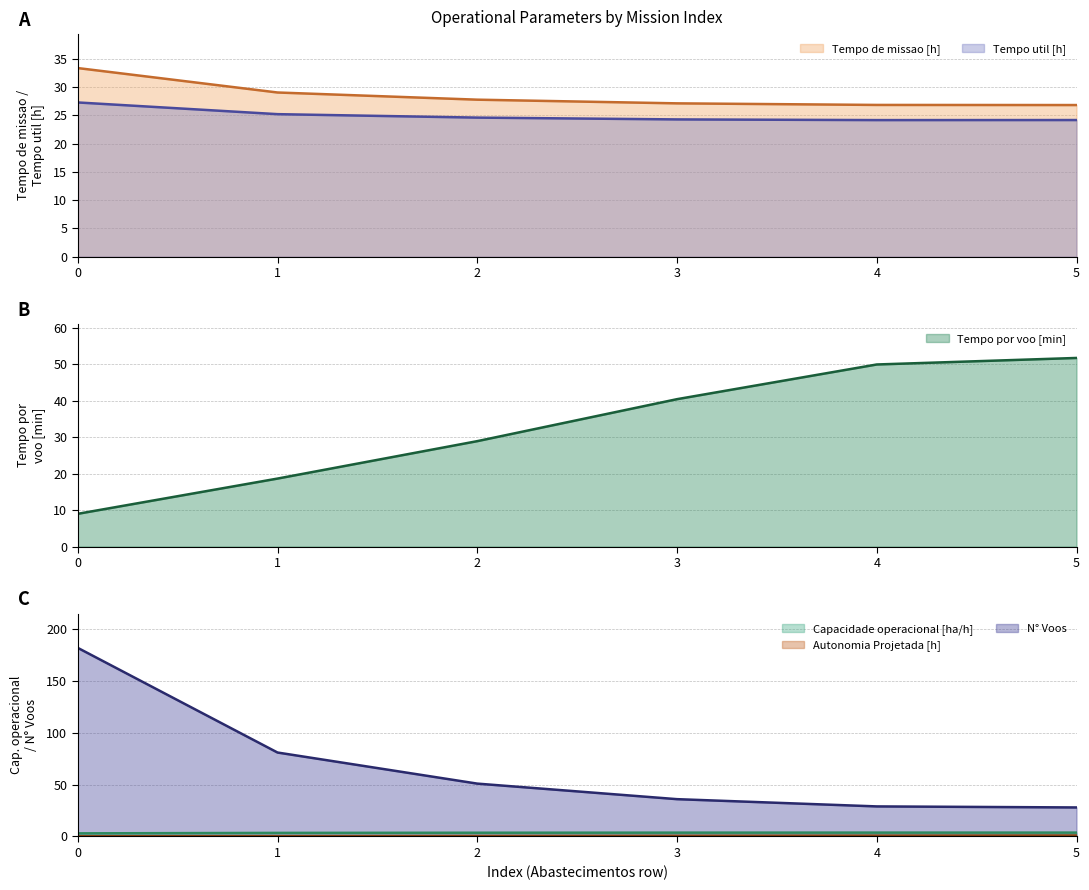

True or false: Tempo util [h] has a value of 25.2 at 1.

True